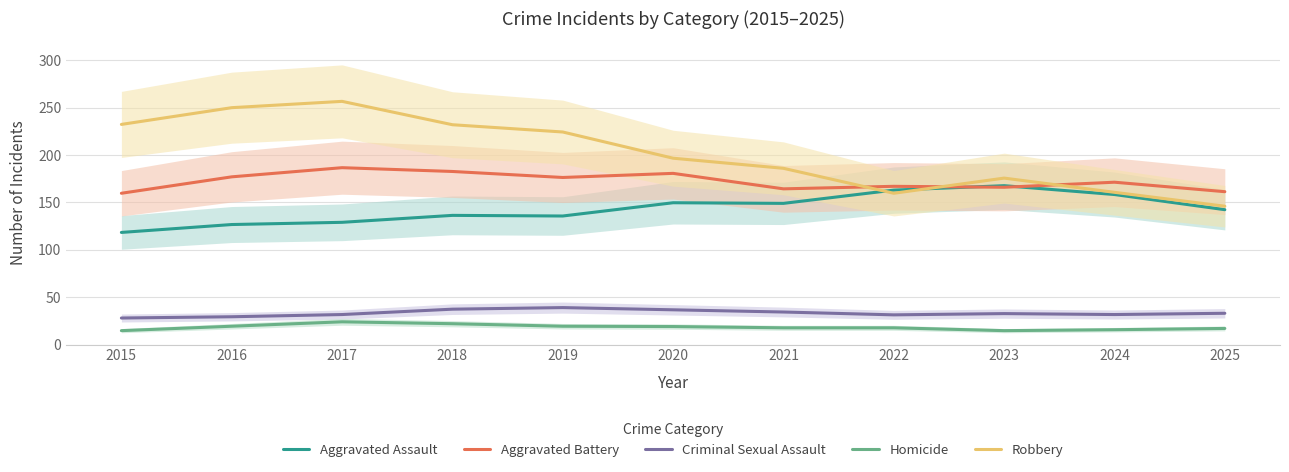

Reading right to left, extract all data points from this chart.

Aggravated Assault: 2025=142.3	2024=158.3	2023=167.7	2022=163.0	2021=149.0	2020=149.7	2019=135.7	2018=136.3	2017=129.0	2016=126.7	2015=118.3
Aggravated Battery: 2025=161.3	2024=171.3	2023=166.0	2022=167.0	2021=164.3	2020=180.7	2019=176.3	2018=182.7	2017=186.7	2016=177.0	2015=159.7
Criminal Sexual Assault: 2025=33.0	2024=31.7	2023=32.7	2022=31.3	2021=34.3	2020=36.7	2019=39.0	2018=37.3	2017=31.7	2016=29.3	2015=28.0
Homicide: 2025=17.0	2024=15.7	2023=14.7	2022=17.7	2021=17.7	2020=19.0	2019=19.3	2018=22.0	2017=24.0	2016=19.3	2015=14.7
Robbery: 2025=146.0	2024=160.7	2023=175.7	2022=159.7	2021=186.0	2020=196.7	2019=224.3	2018=232.0	2017=256.7	2016=250.0	2015=232.3